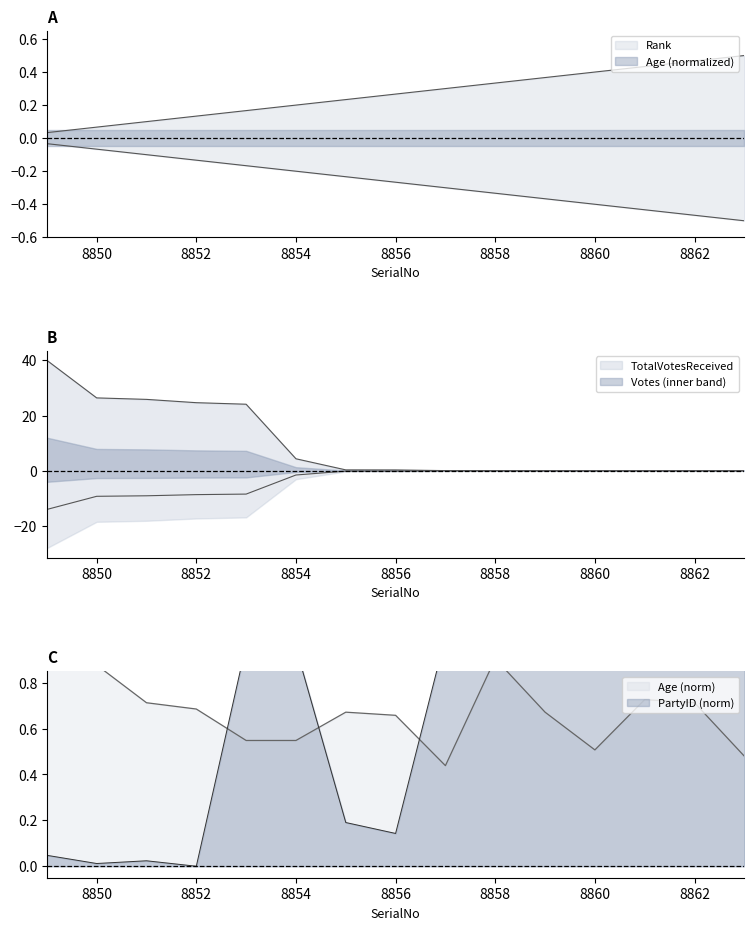

After their last crossing, which series has the higher values: TotalVotesReceived or Age?

Age